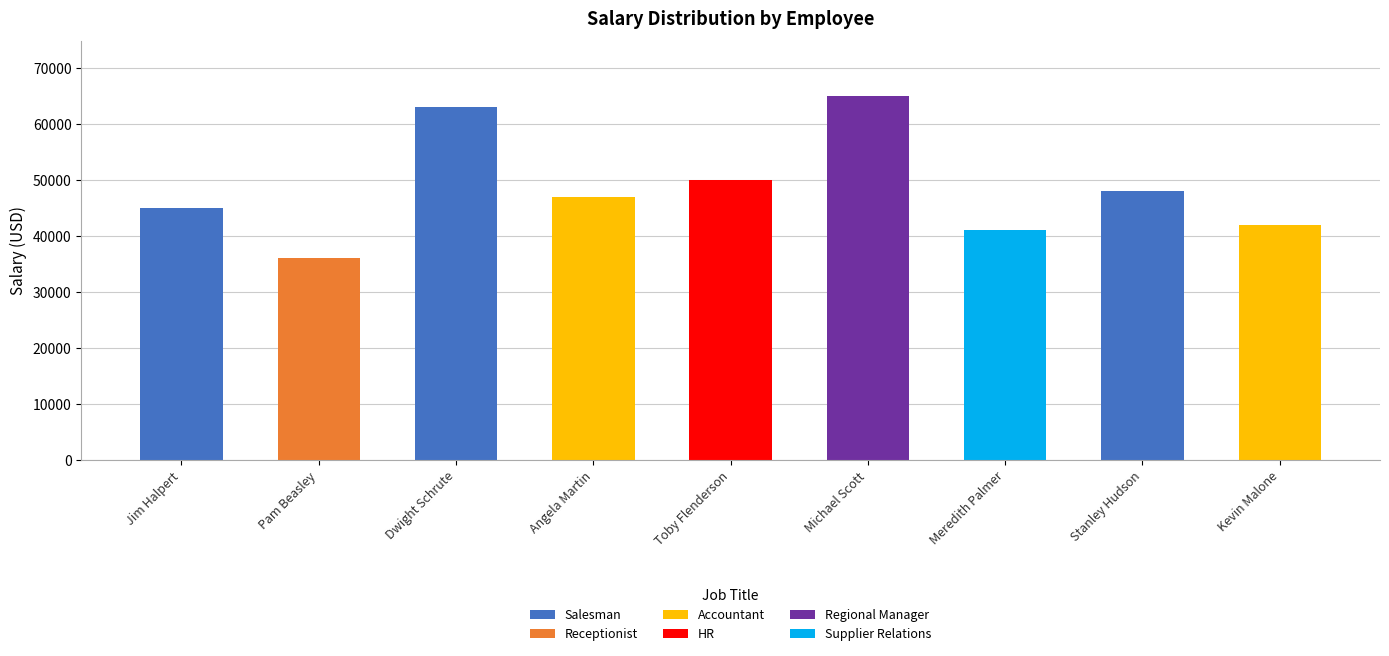

Which category has the highest value across all series?

Michael Scott